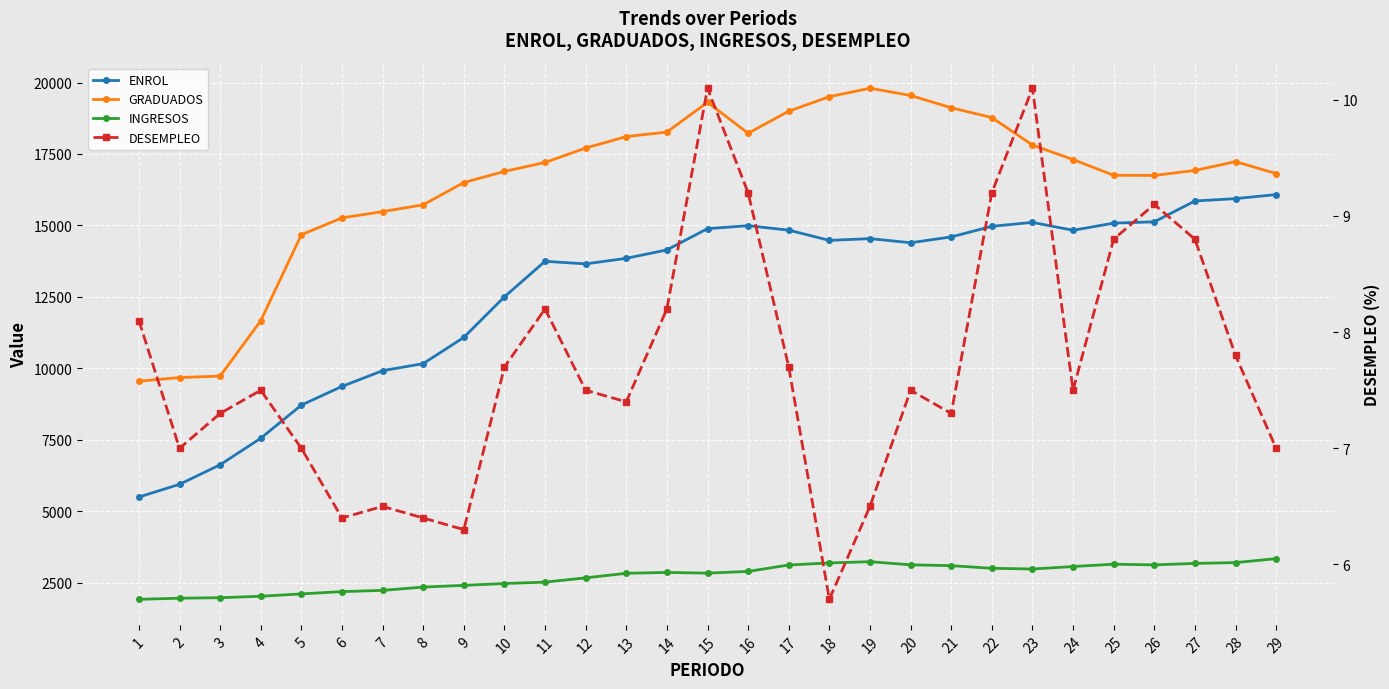

Which series has the largest total across all categories?

GRADUADOS